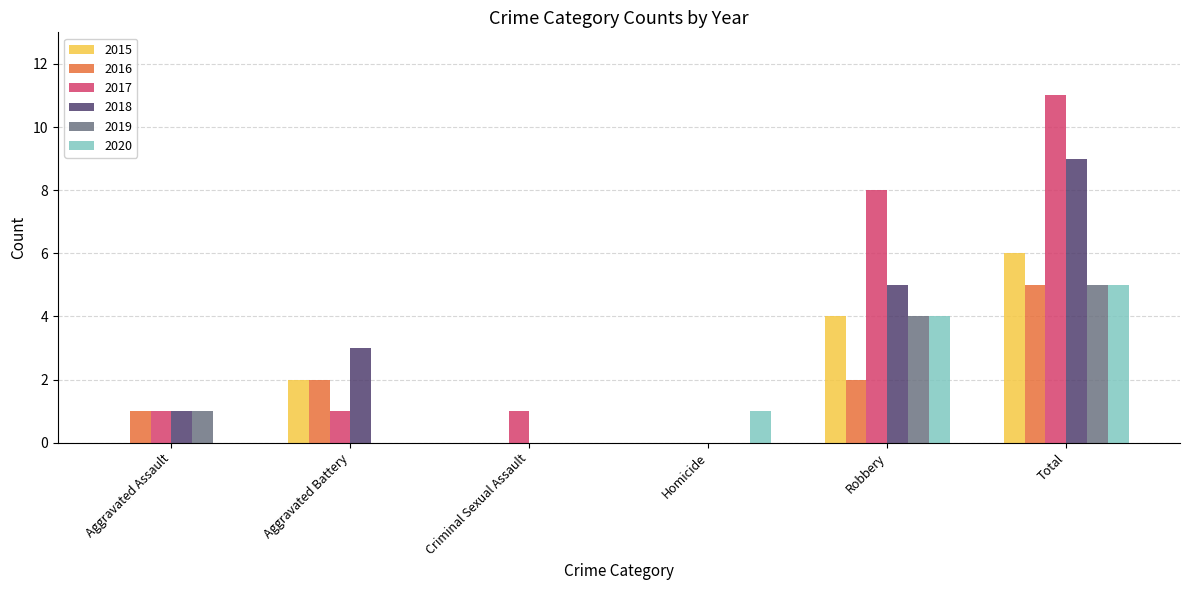

Which series changed the most between Homicide and Robbery?

2017